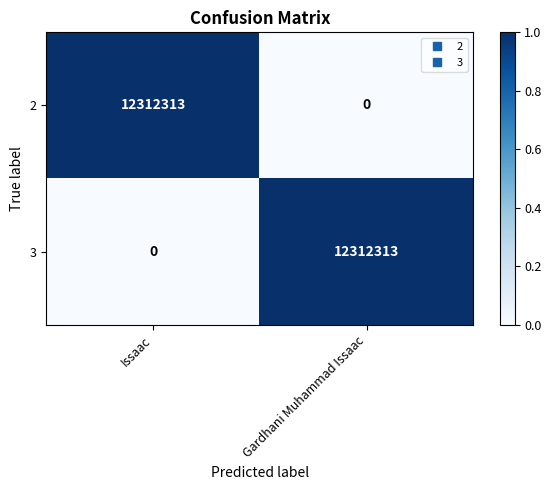

What is the sum of all 3 values?

12312313